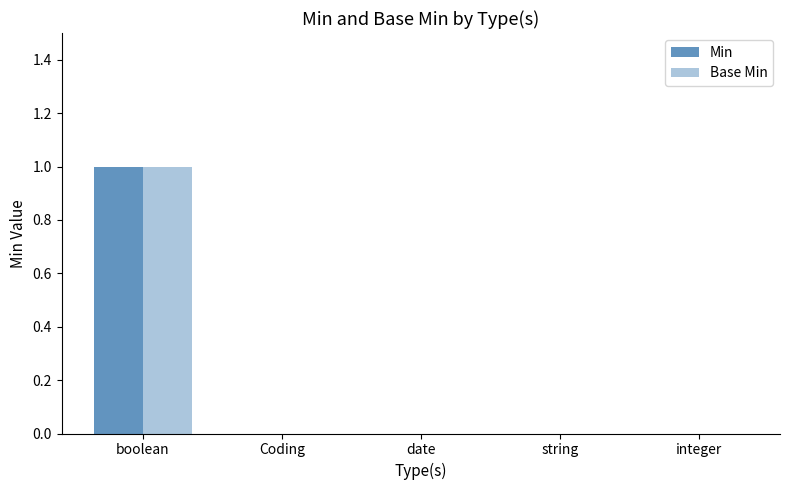

Are the bars grouped side by side (vs. stacked)?

Yes